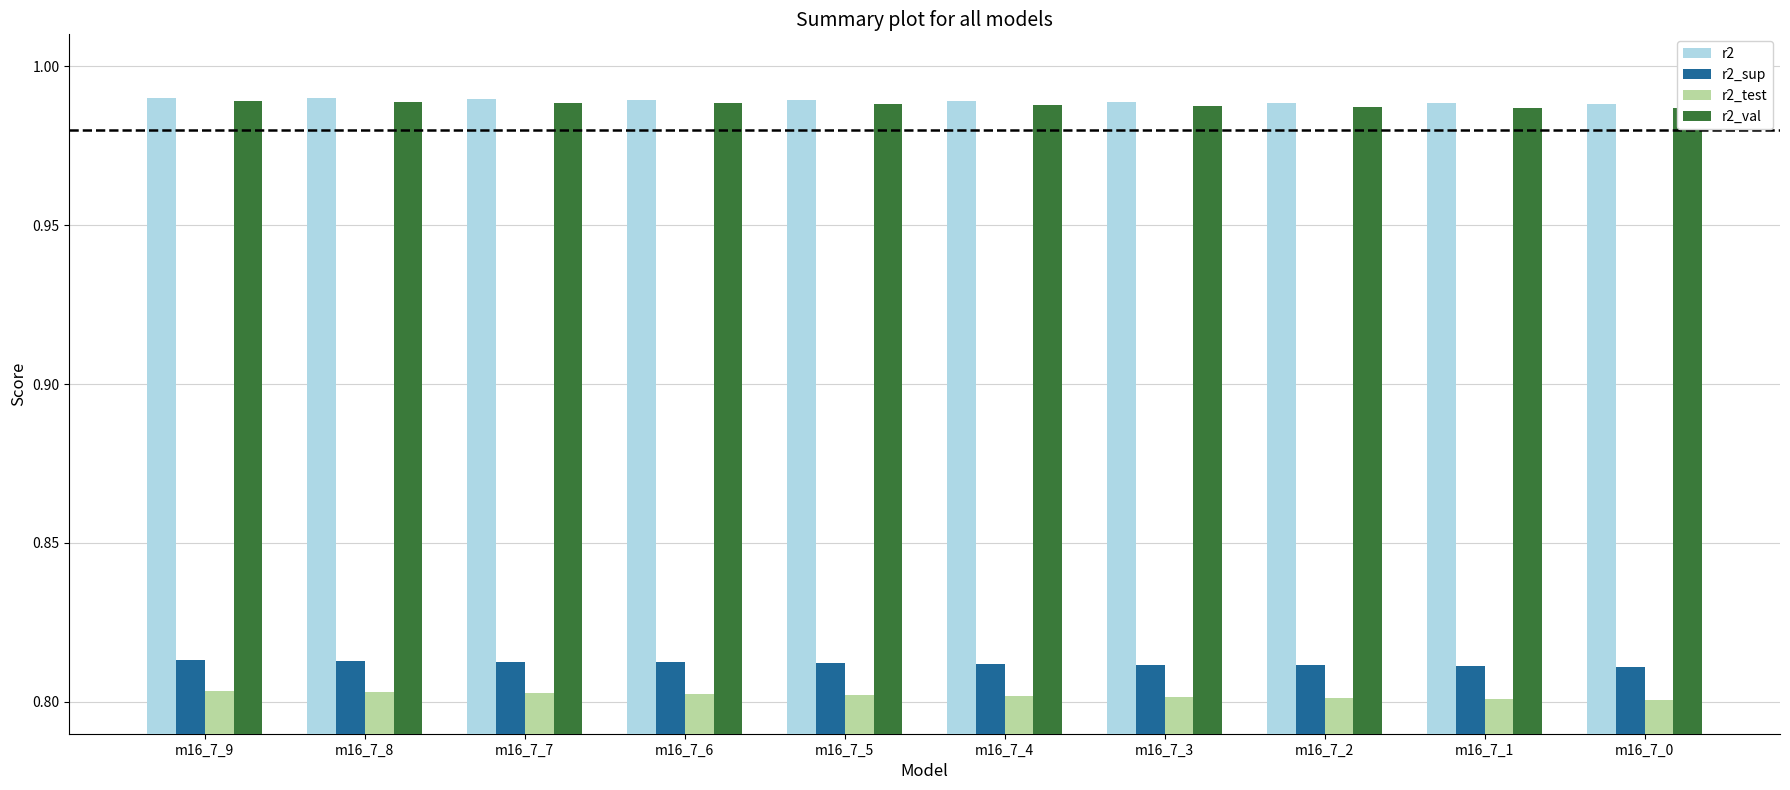

What is the value of the r2_test bar at the 8th from the left?

0.8